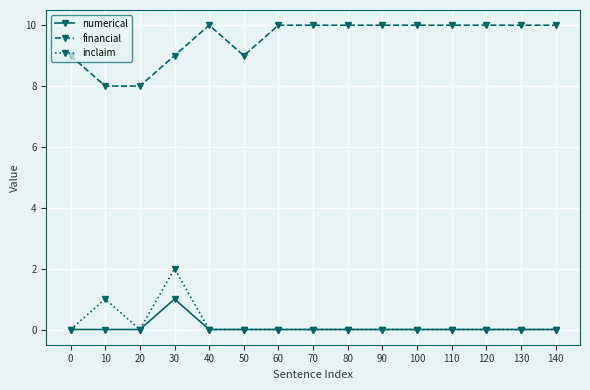

Where is inclaim nearest to the value 1?

10